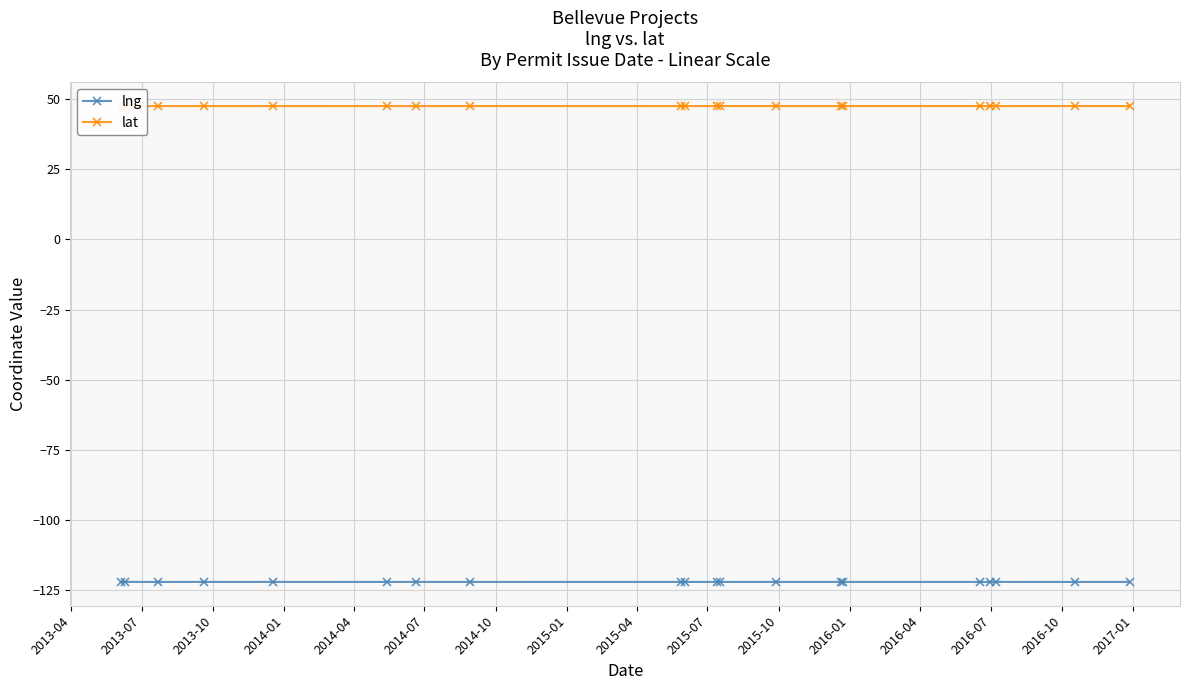

True or false: lng has more than 0 interior local peaks.

True